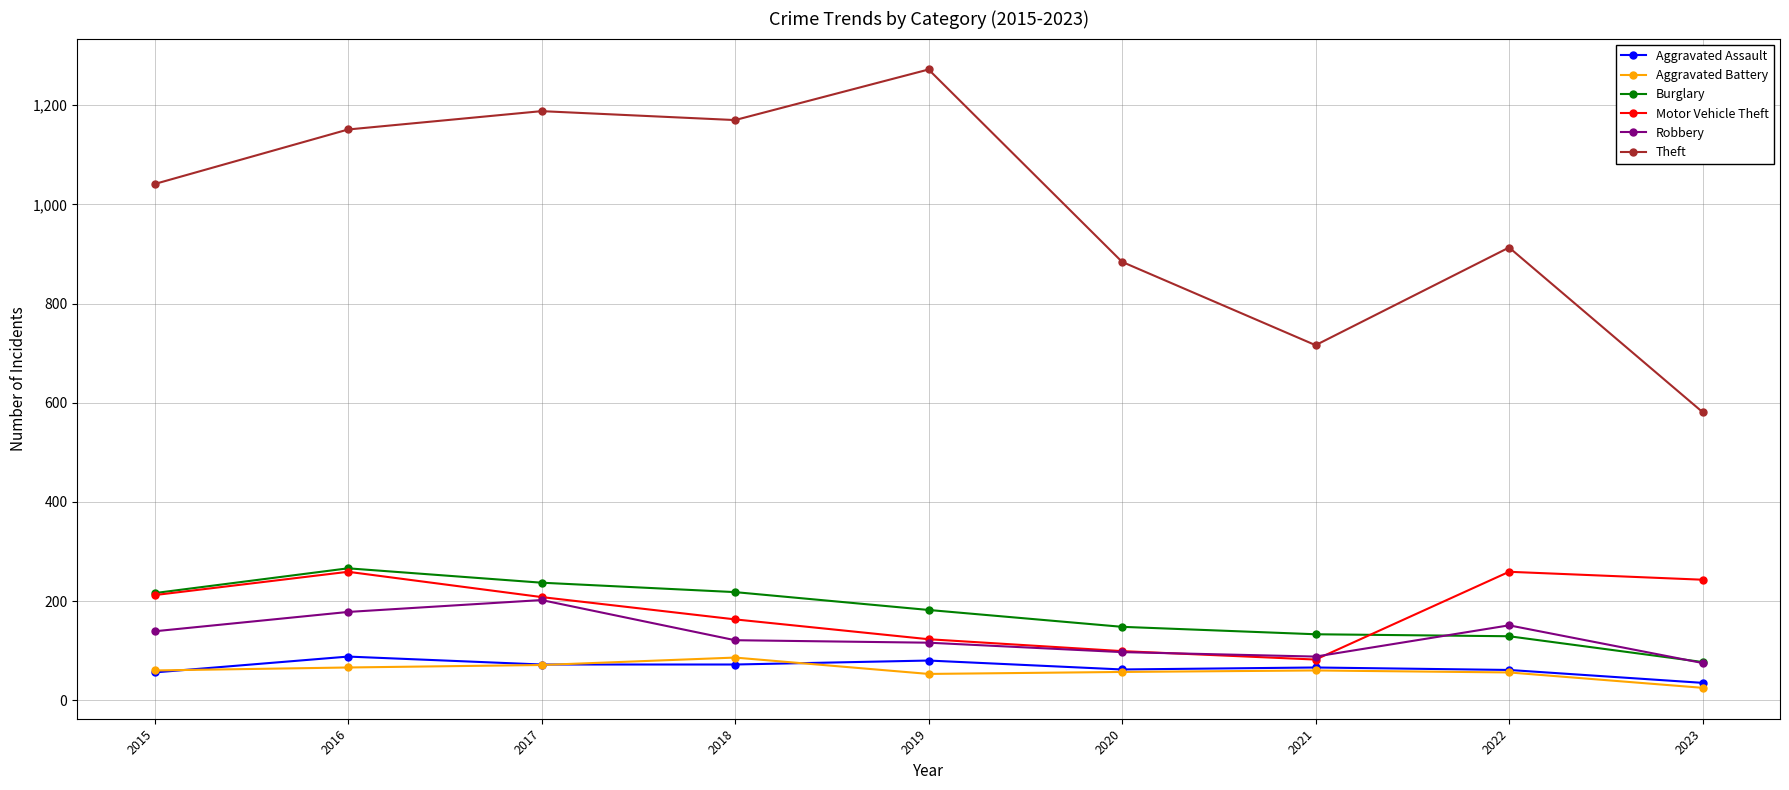

True or false: Theft has more than 1 points higher than both neighbors.

True